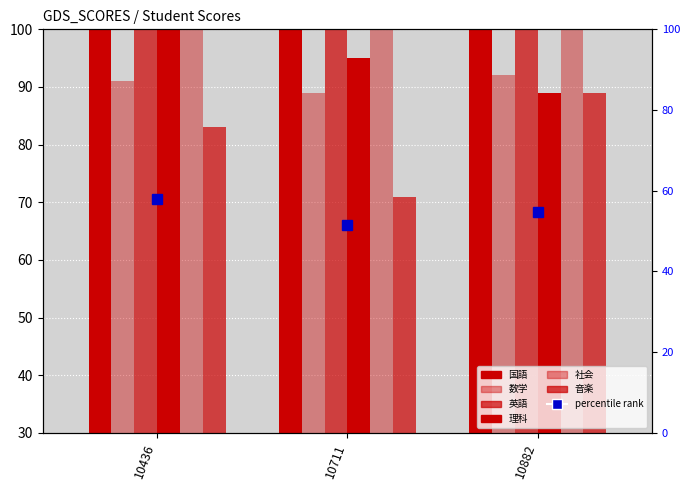

How many bars are there in total?

18